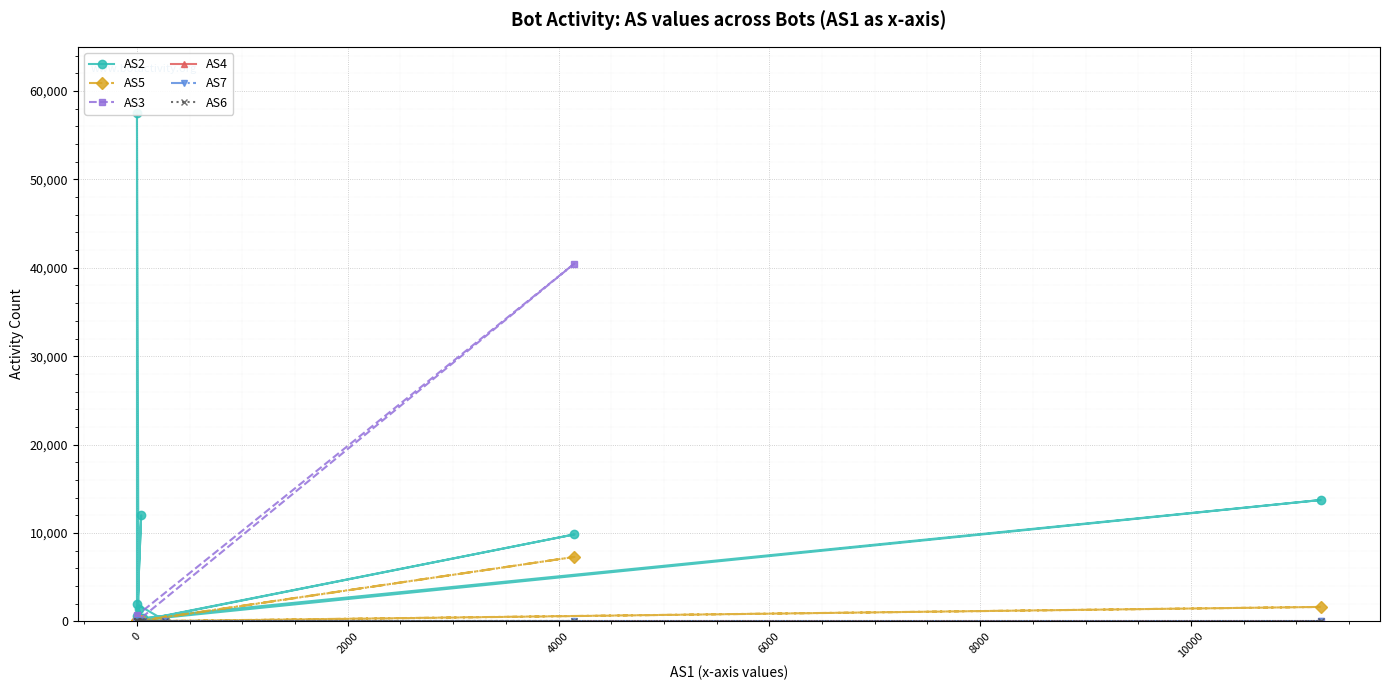

What is the label of the 12th point from the left?

11